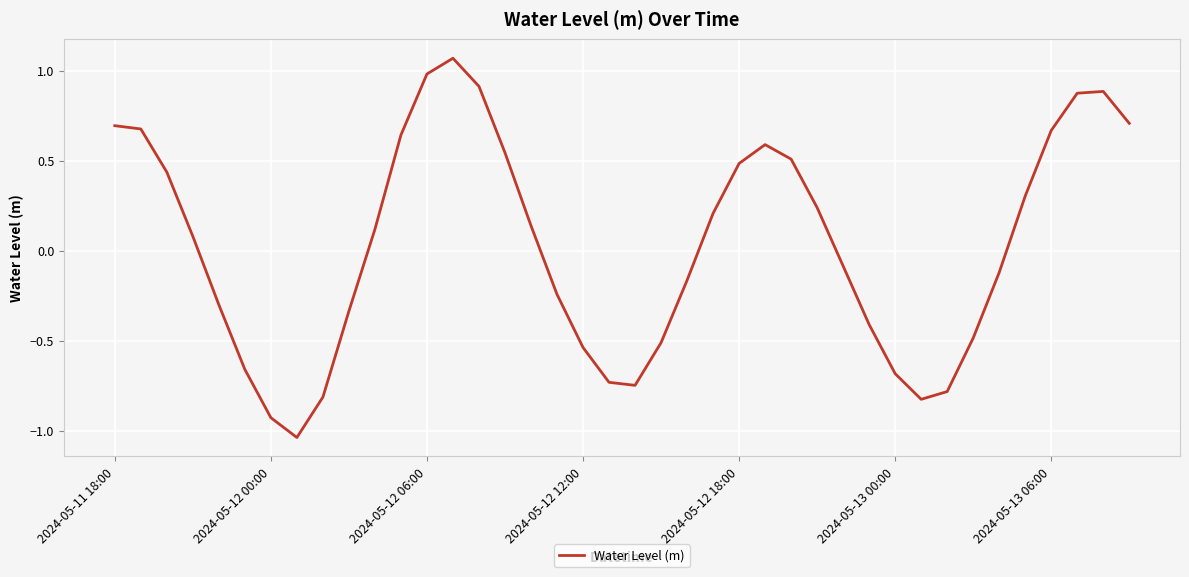

What is the difference between the maximum and minimum values?

2.1